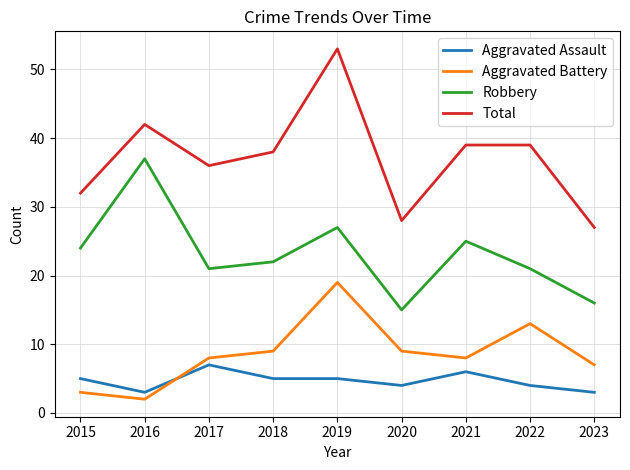

List the series in order of their peak value, highest first.

Total, Robbery, Aggravated Battery, Aggravated Assault